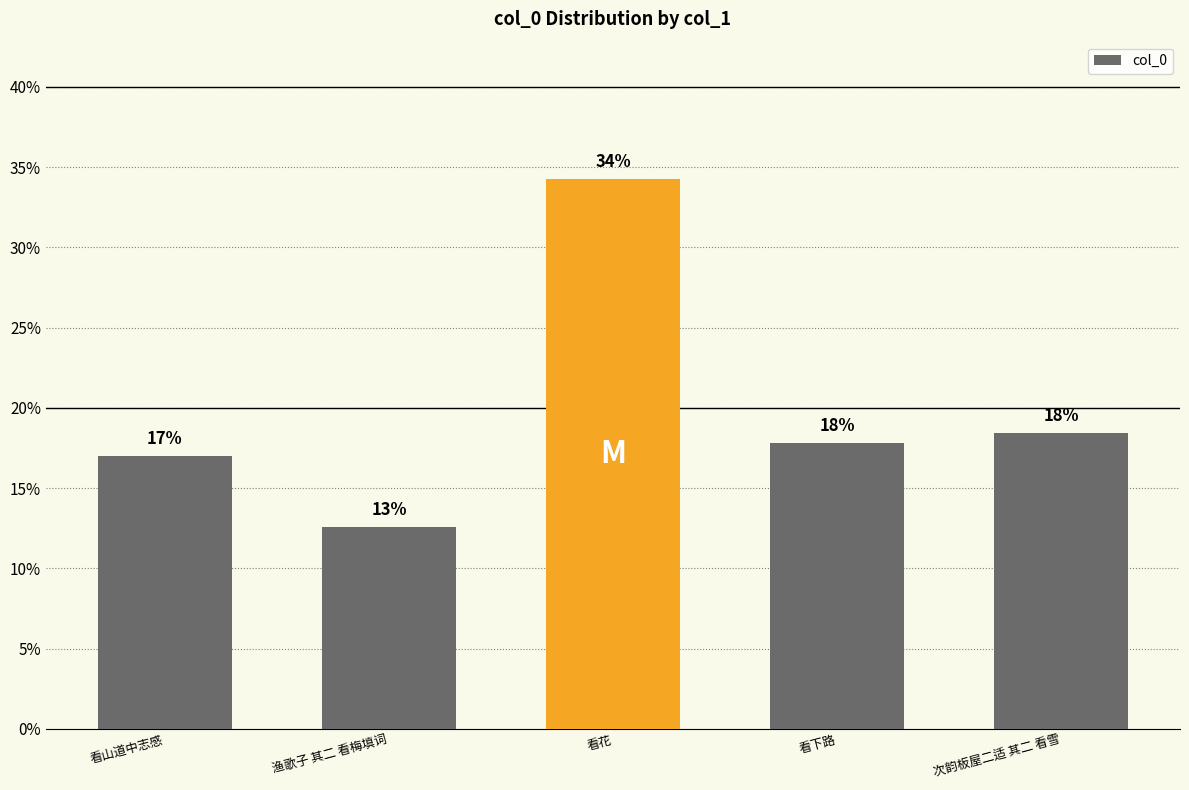

True or false: the data shows 0.1 at 次韵板屋二适 其二 看雪.

False